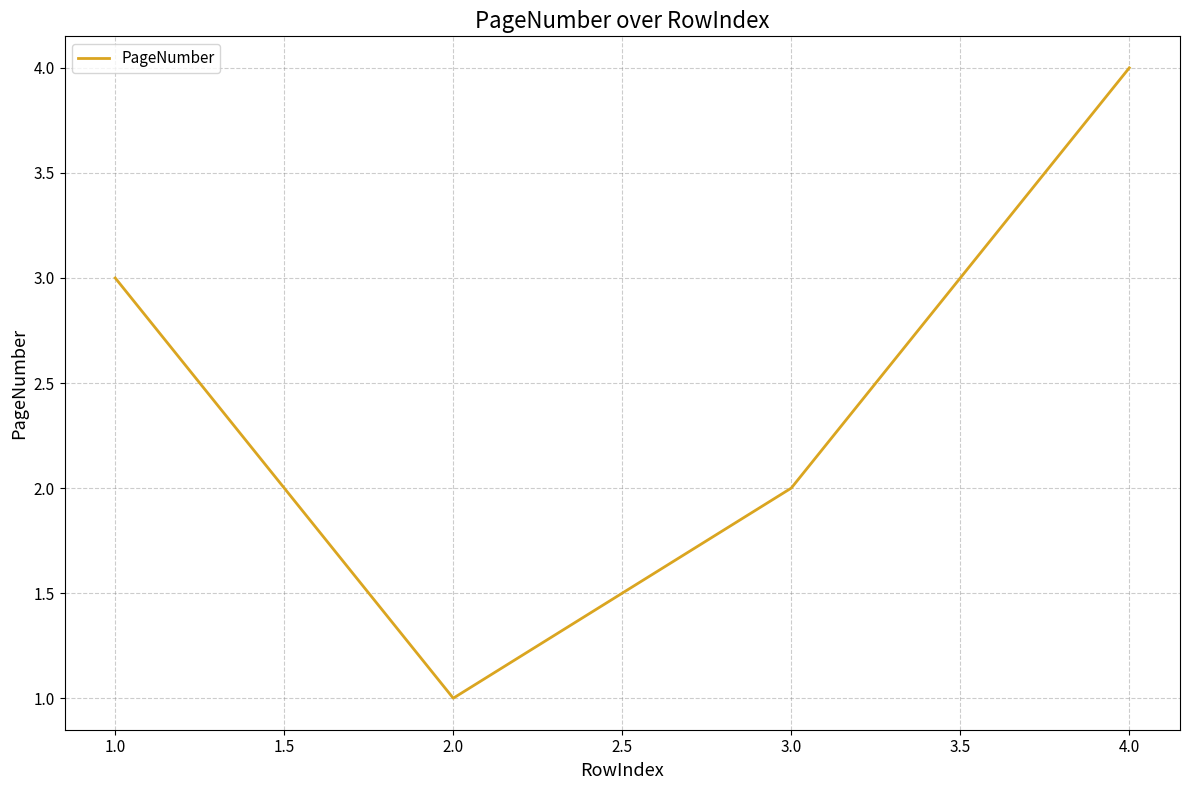

What is the ratio of the value at 2.0 to the value at 1.0?

0.3